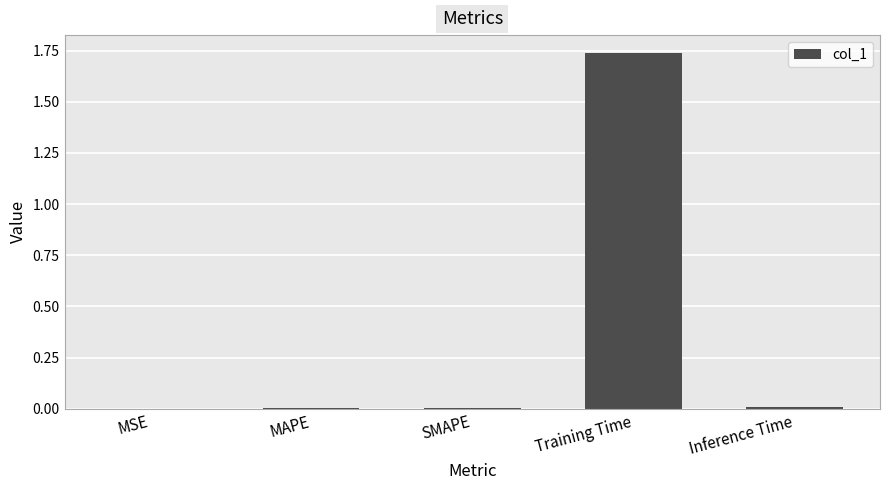

What is the average value?

0.4